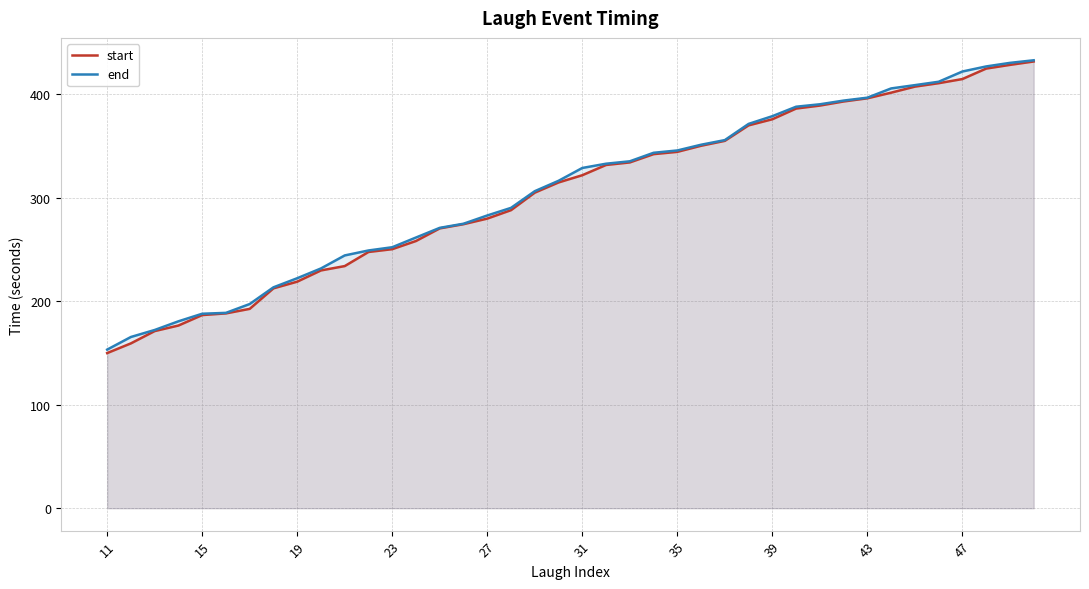

Which series has the widest spread of values?

start